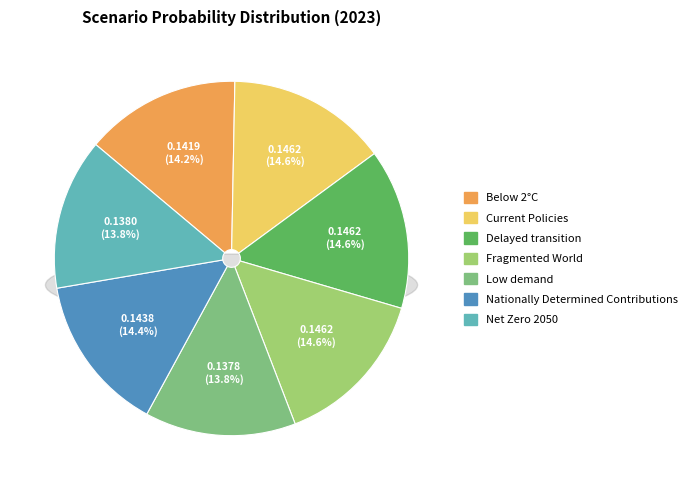

True or false: Fragmented World accounts for 8% of the total.

False